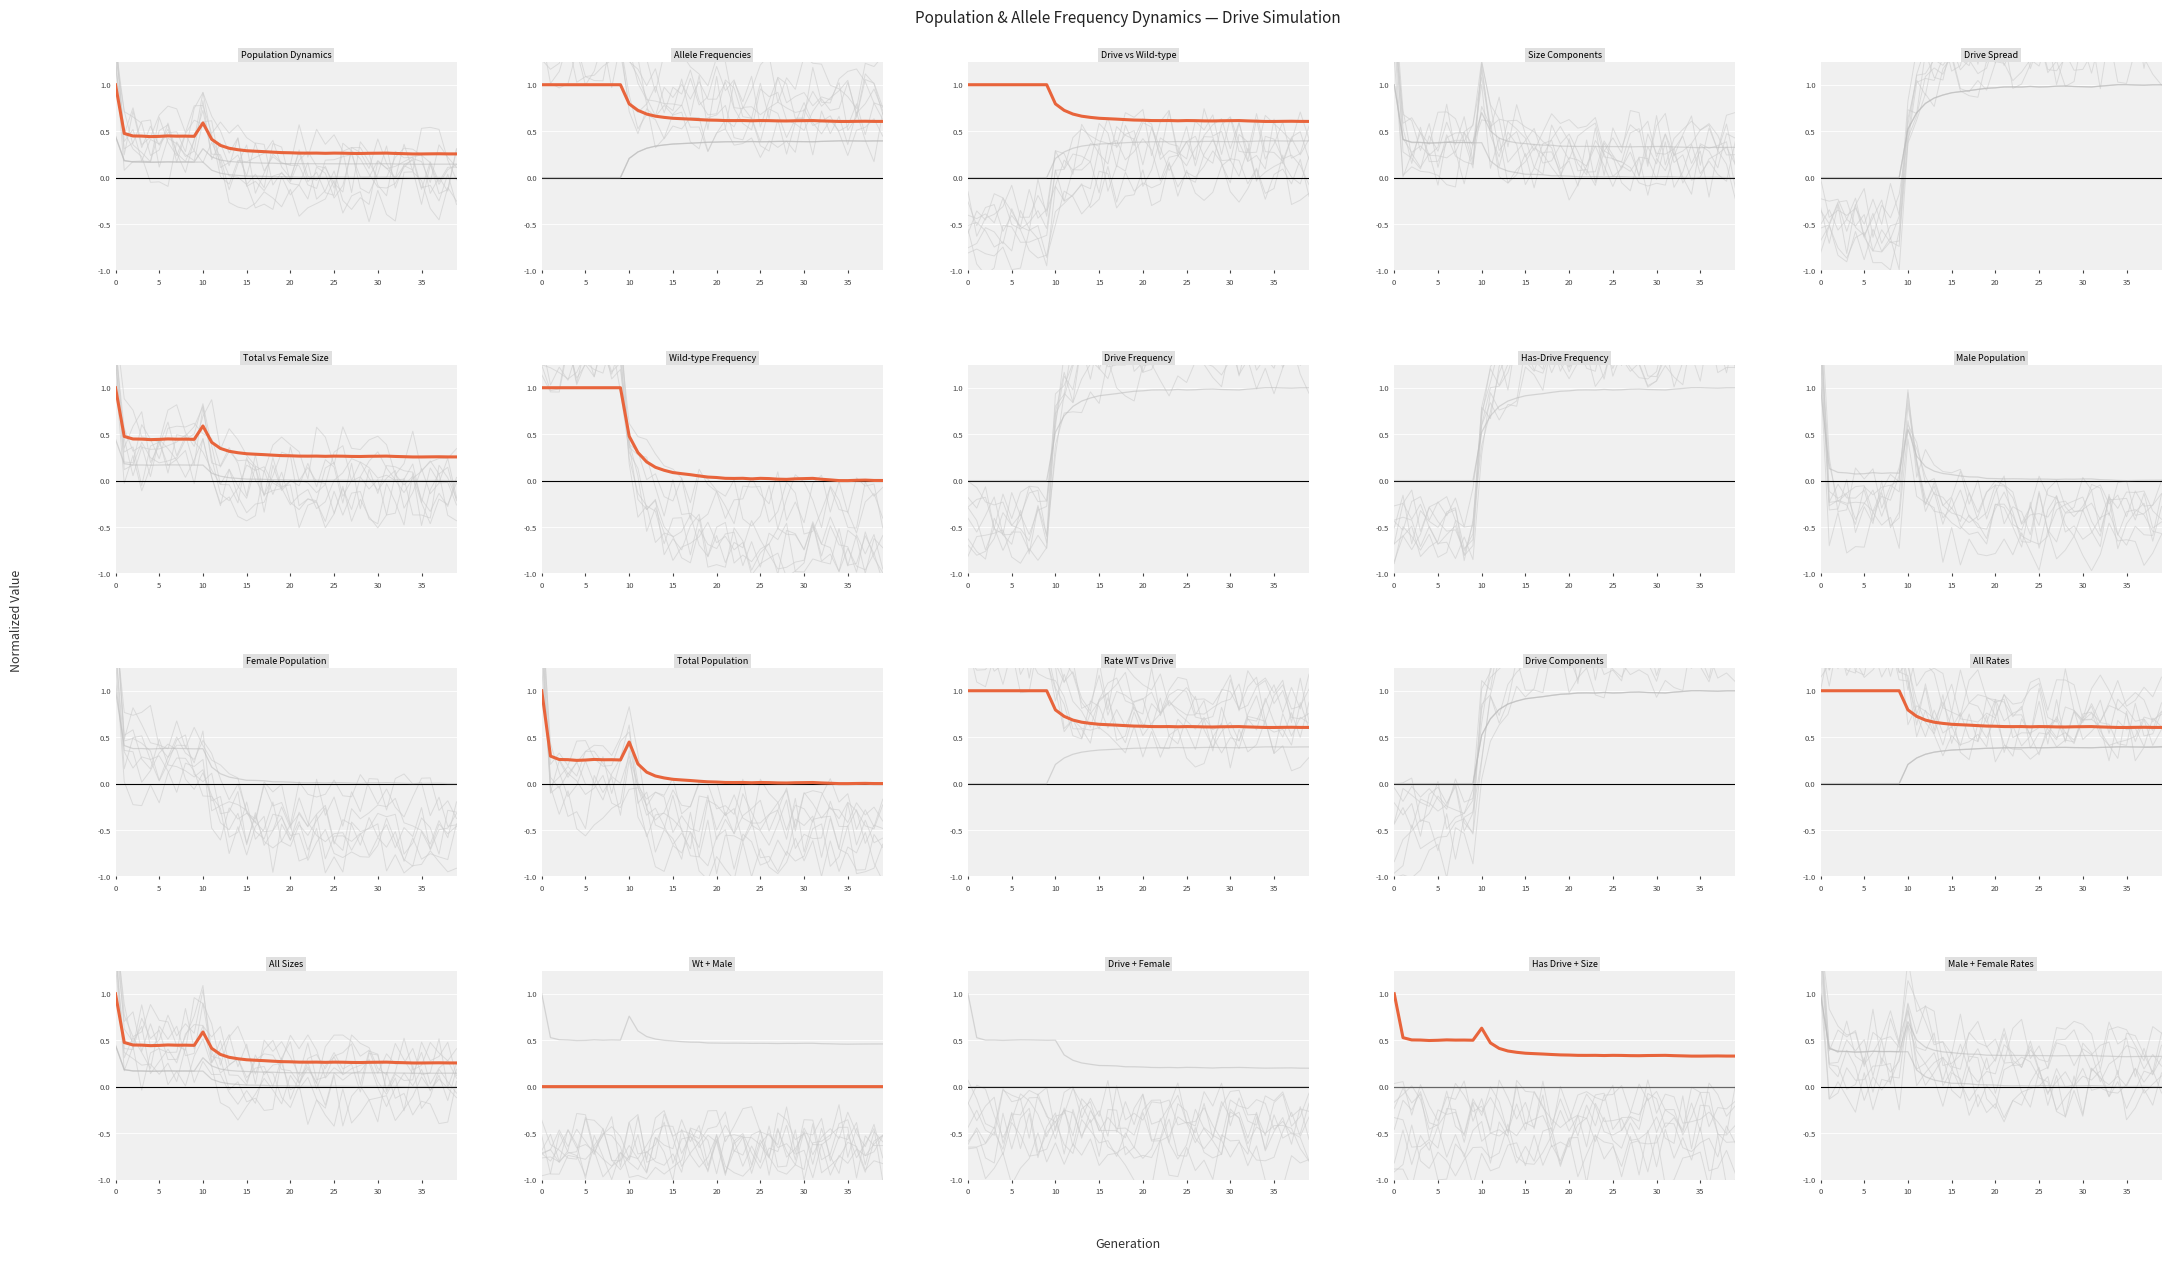

True or false: rate_has_drive and rate_drive intersect in this chart.

False